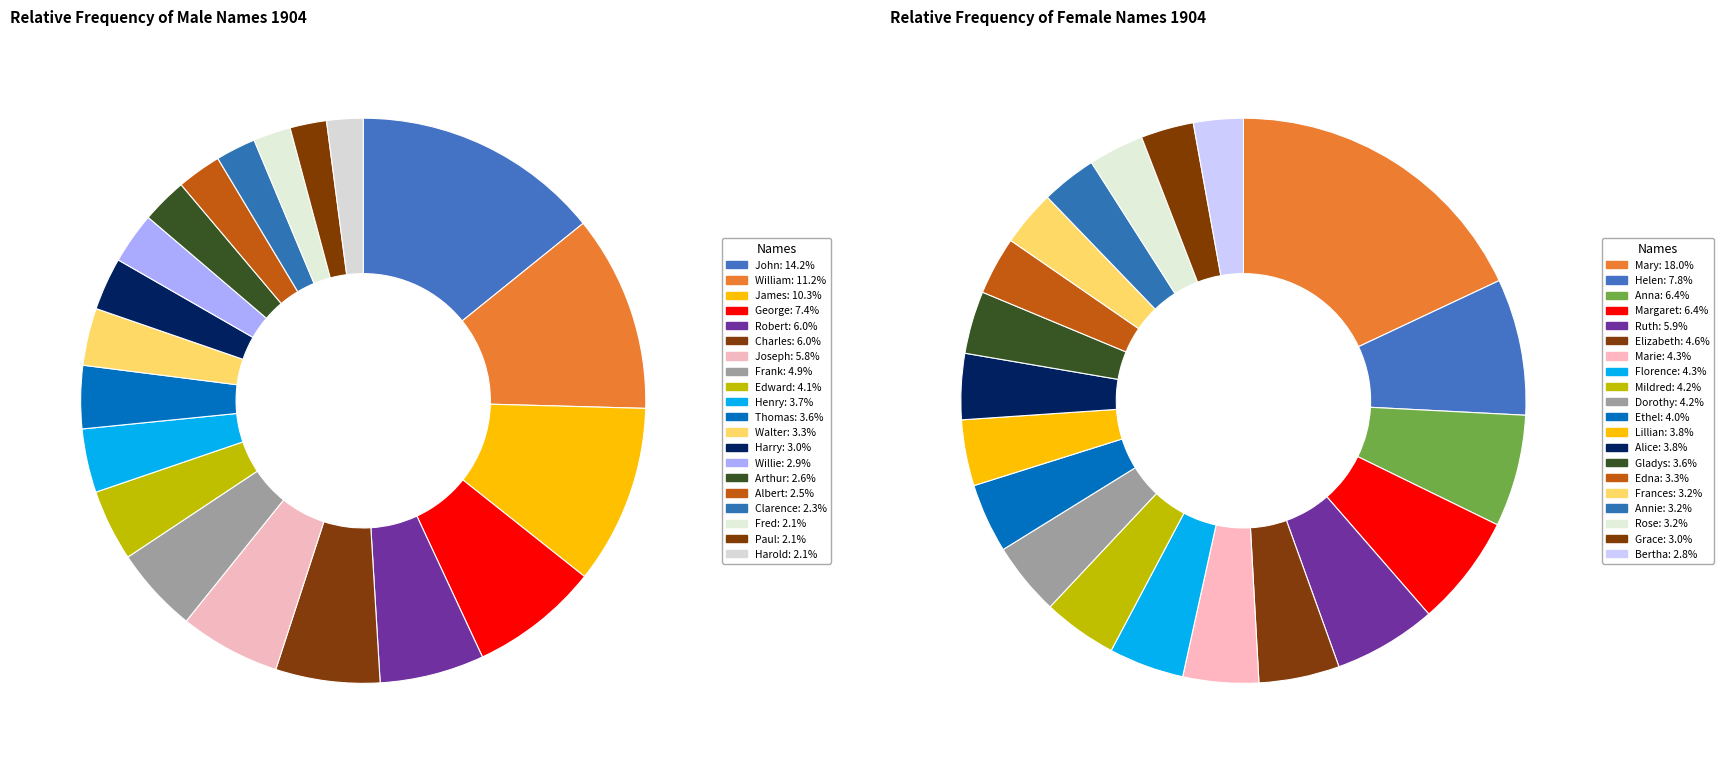

Is the sum of Helen and Walter greater than half?

No